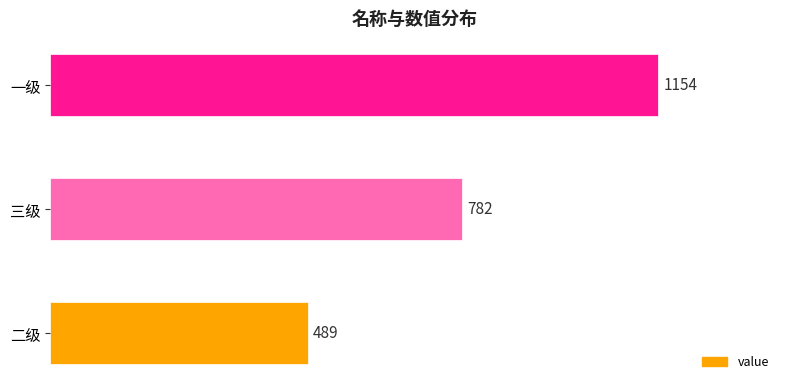

What is the change in value from 二级 to 一级?

+665